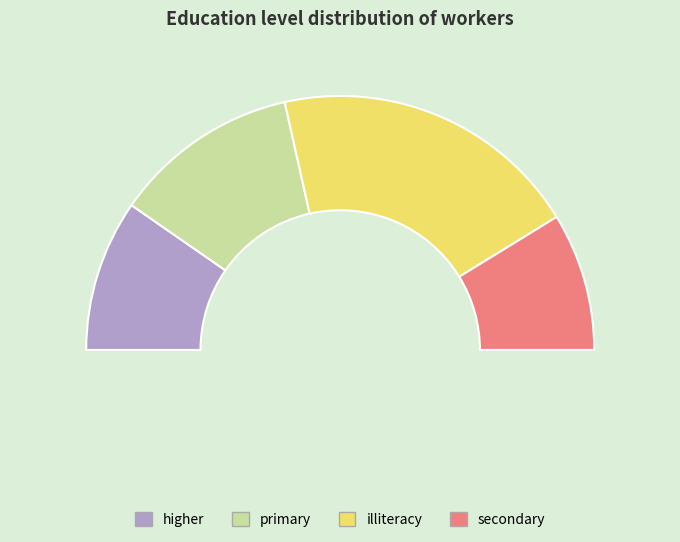

What is the largest slice in the pie chart?

illiteracy